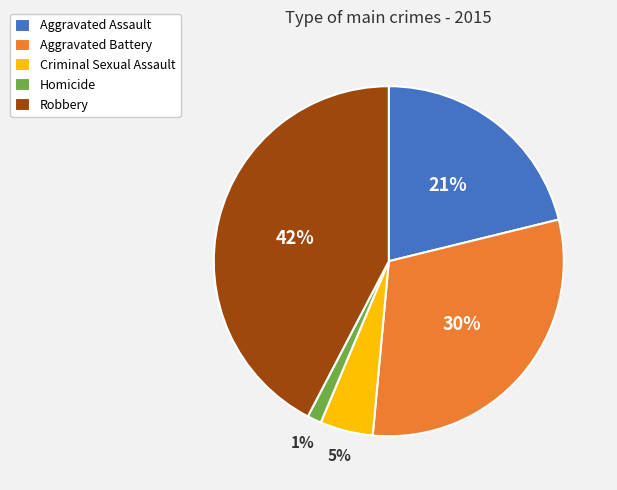

Rank the categories by value from highest to lowest.

Robbery, Aggravated Battery, Aggravated Assault, Criminal Sexual Assault, Homicide